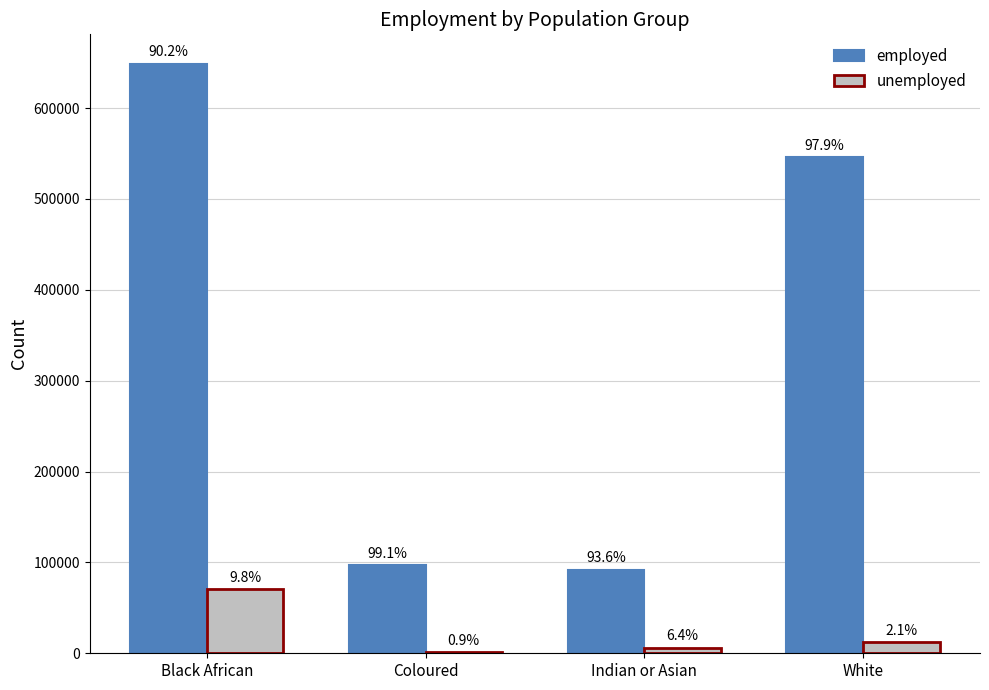

The value of employed at Coloured is 32374.4. True or false?

False